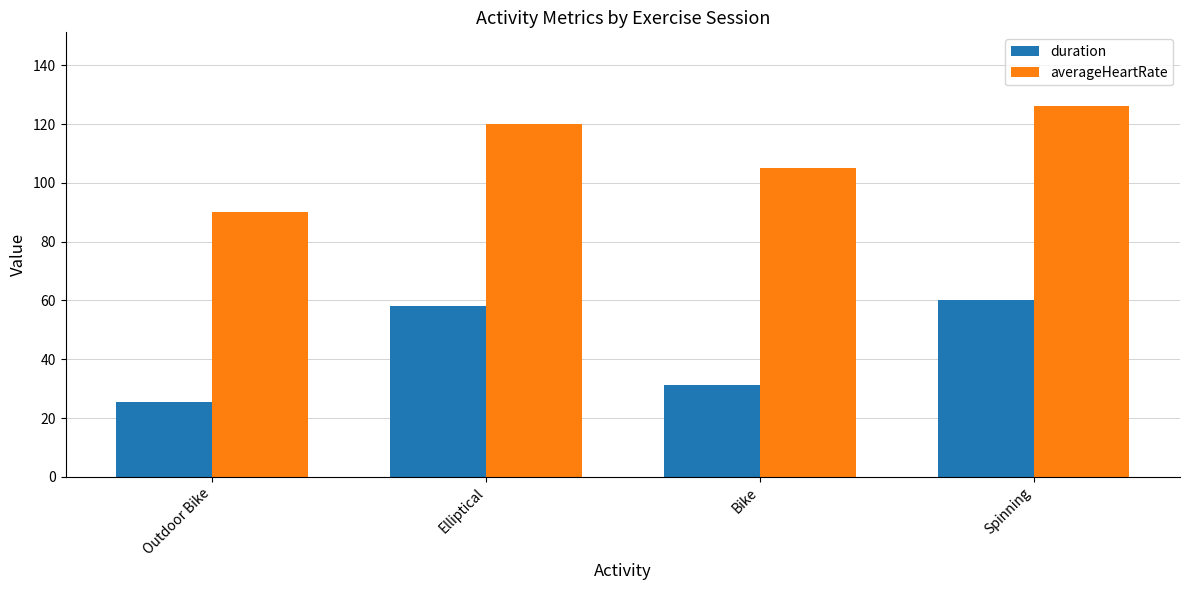

At how many categories does at least one series exceed 56?

4